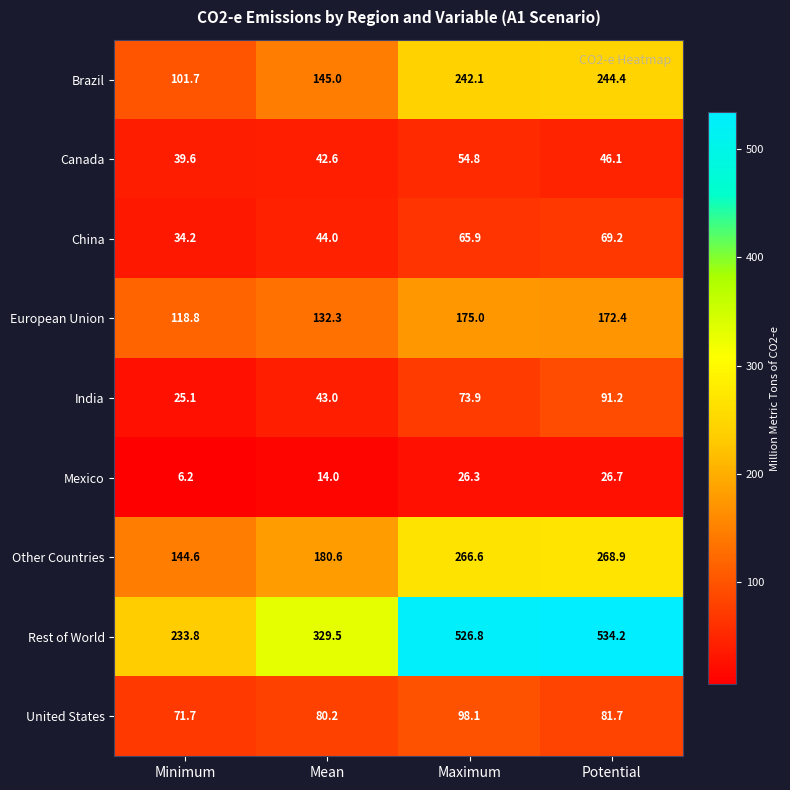

What is the difference between the maximum and minimum values in the European Union series?

56.2